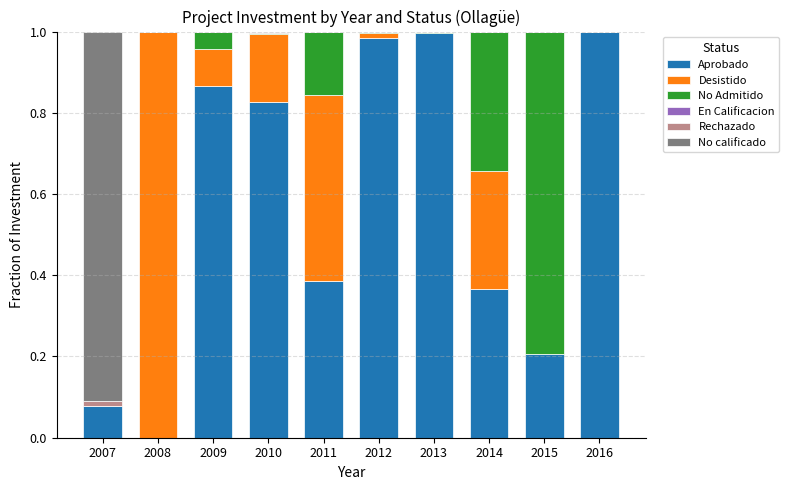

How many categories are shown in the chart?

10